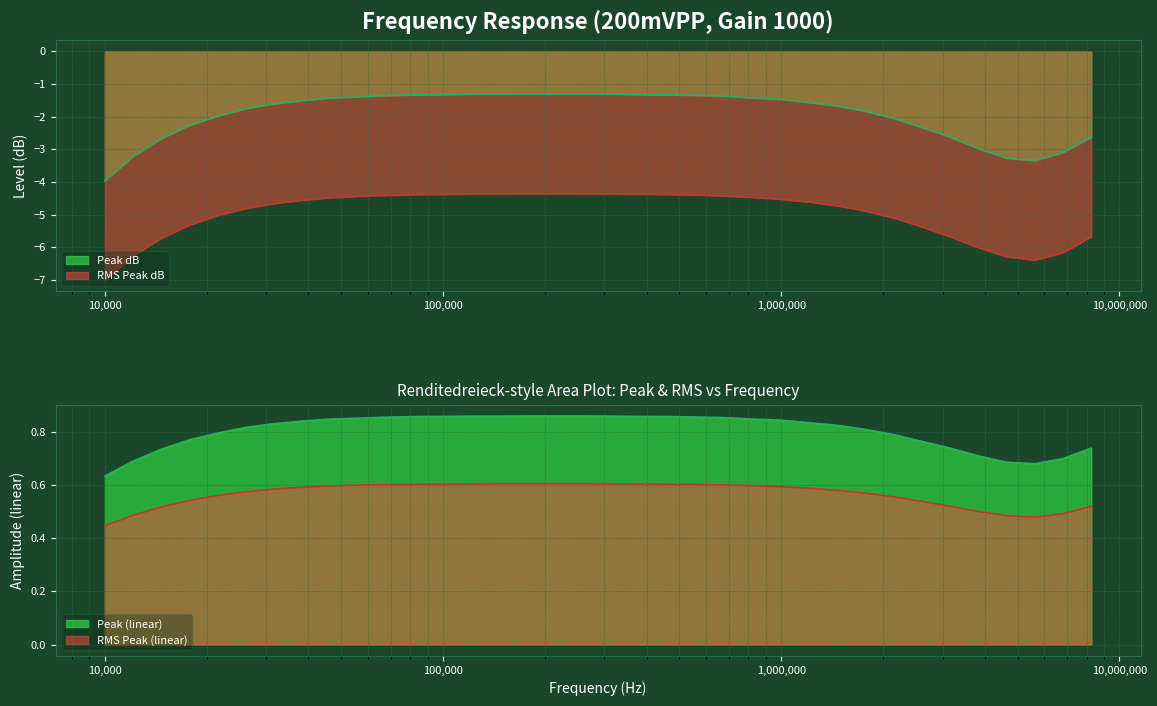

How many interior local peaks does the RMS Peak (linear) series have?

1